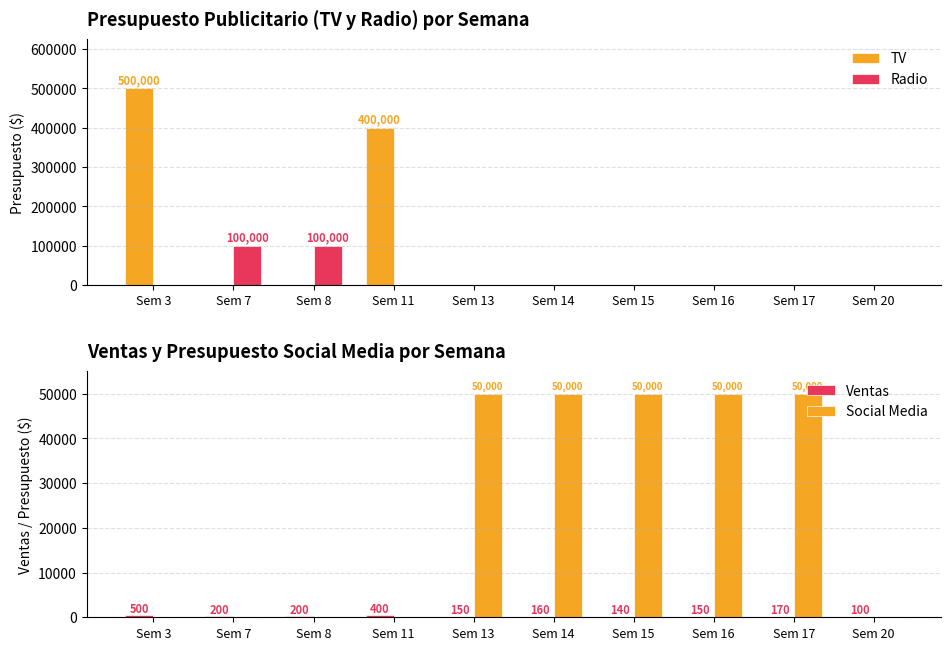

What is the difference between the Ventas values at Sem 14 and Sem 7?

40